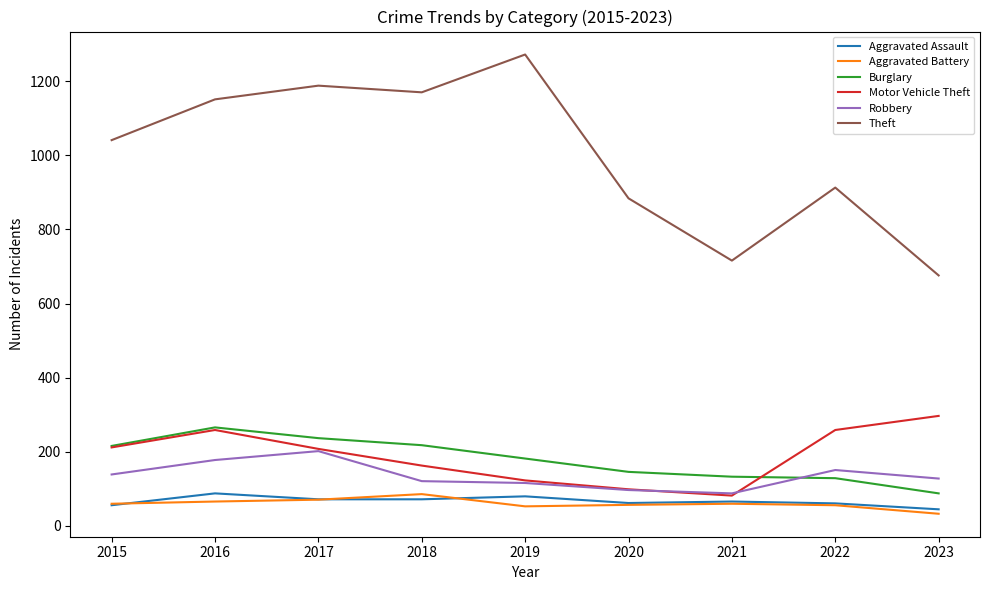

What is the sum of all Theft values?

9011